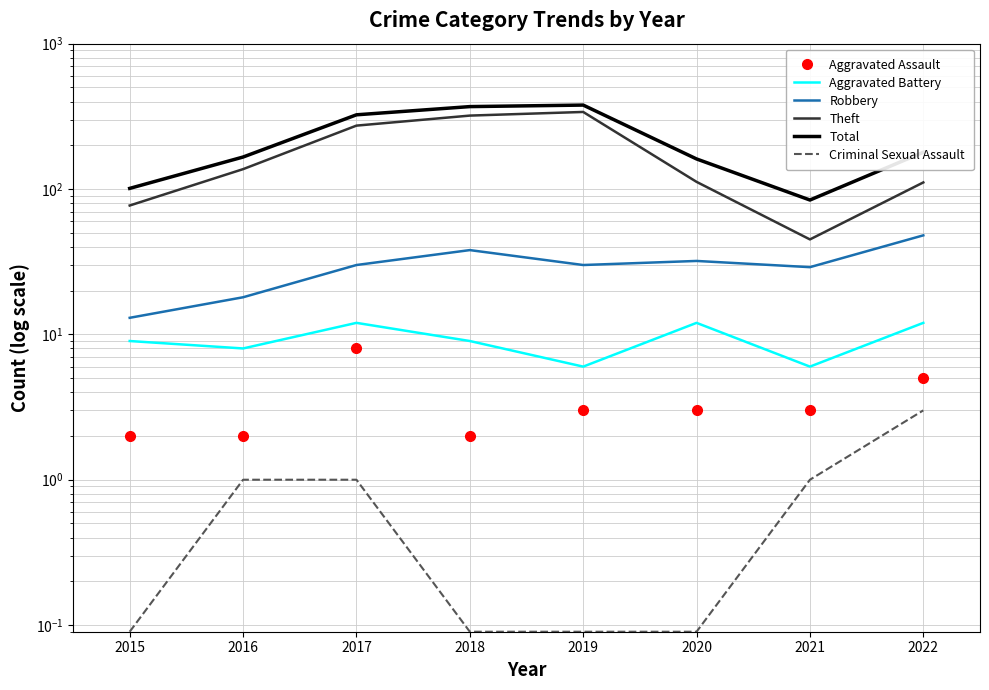

At which label does Theft first exceed 137?

2017